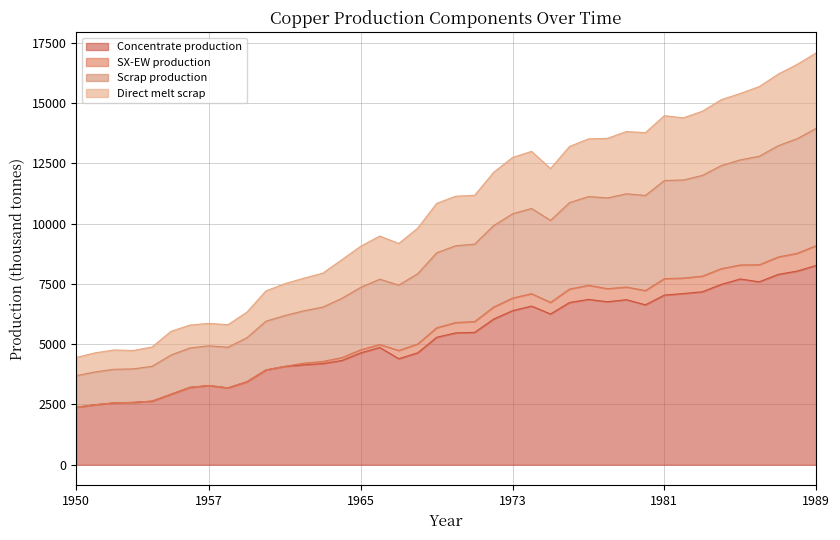

Is the value of Scrap production at 1954 greater than the value of Direct melt scrap at 1986?

No